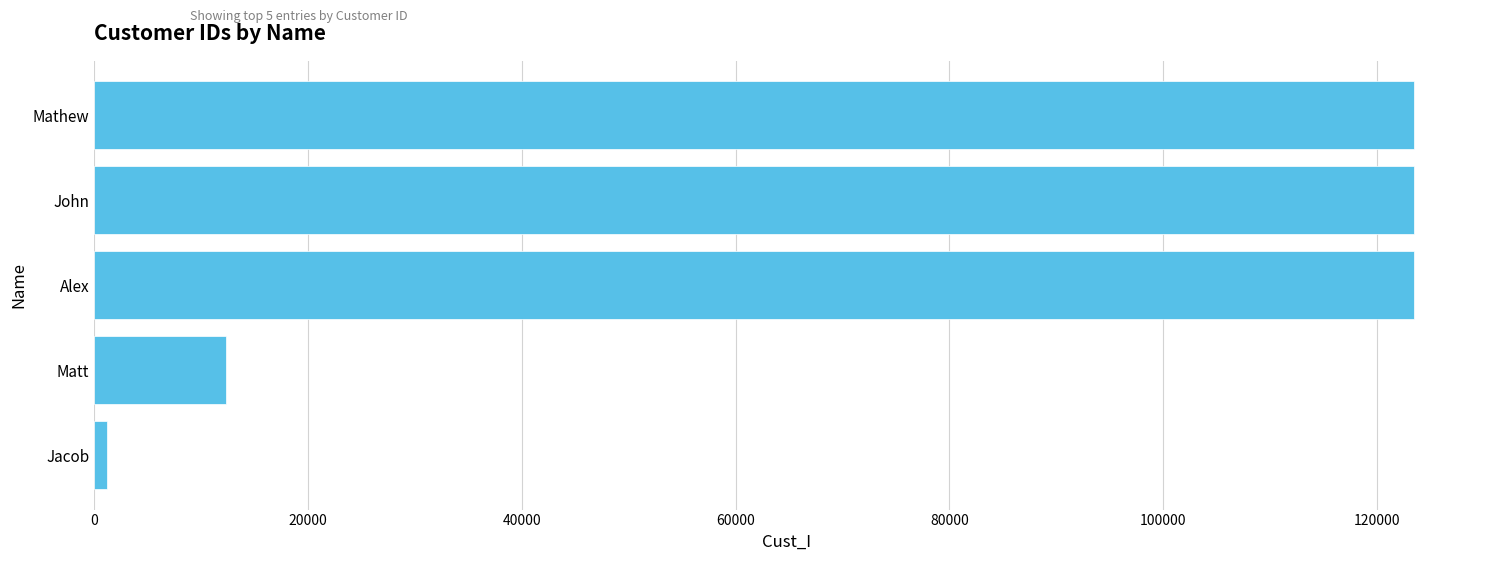

What is the difference between the maximum and minimum values?

122203